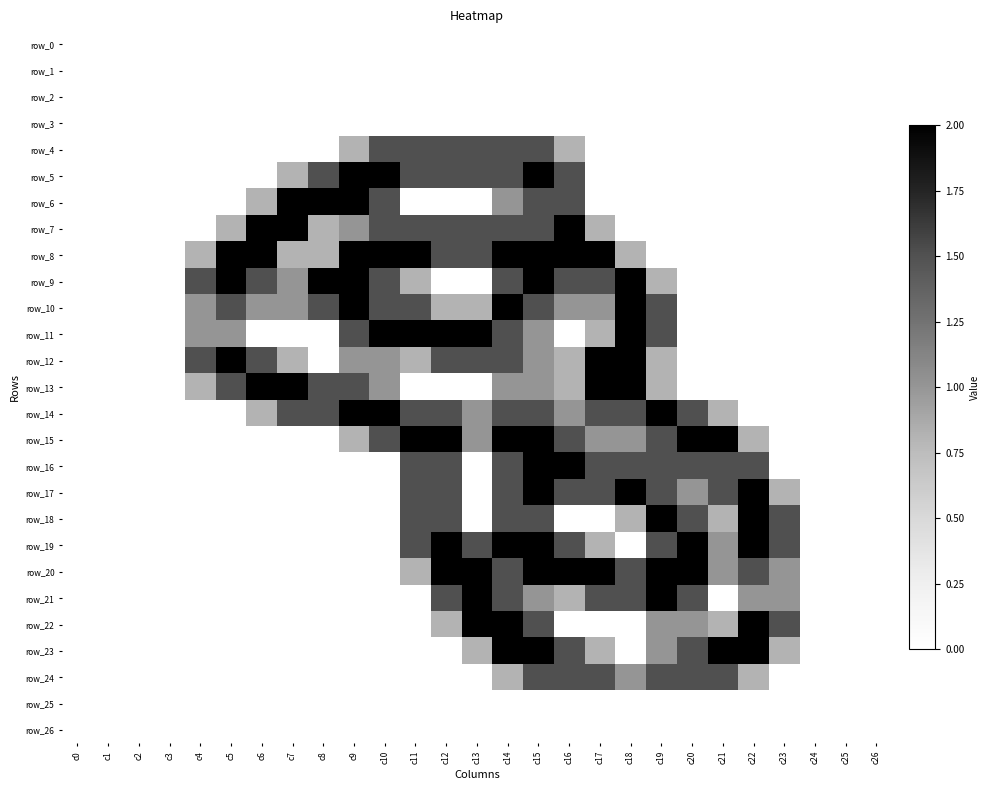

What is the difference between the row_5 values at c14 and c0?

1.5